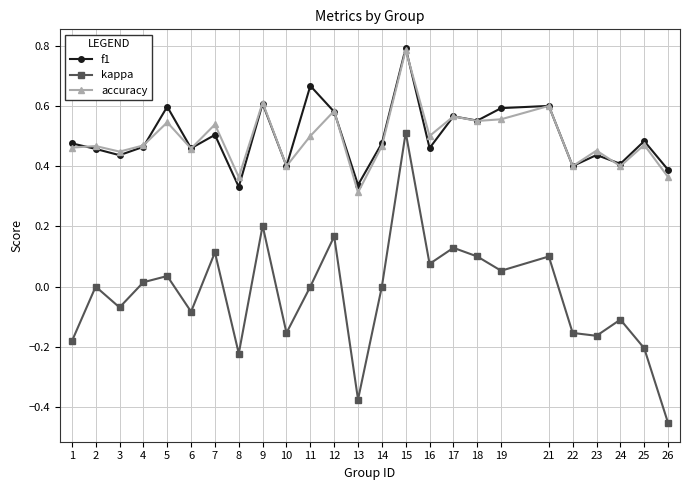

At which label does accuracy reach its minimum?

13